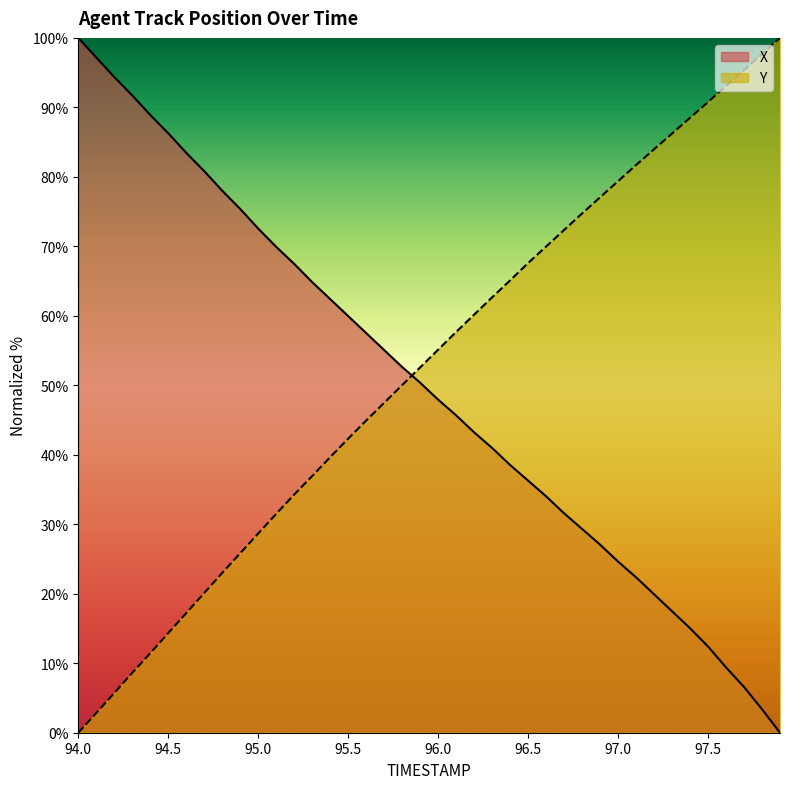

True or false: X and Y cross at least once.

True